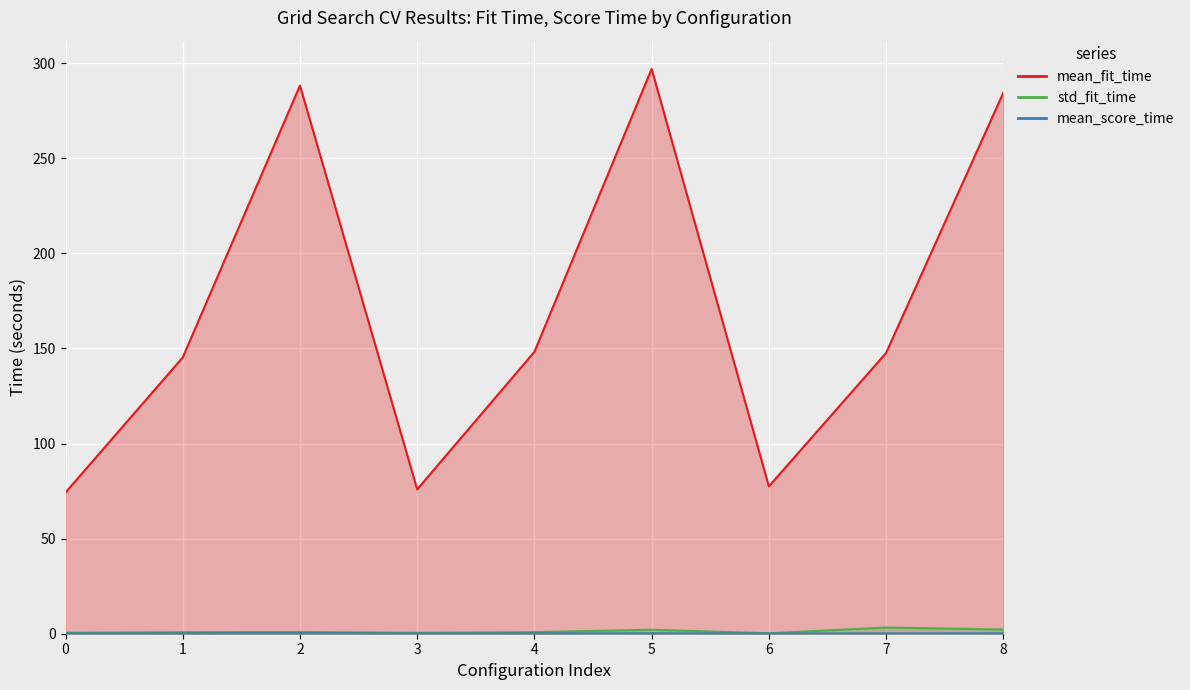

How many interior local valleys does the std_fit_time series have?

2